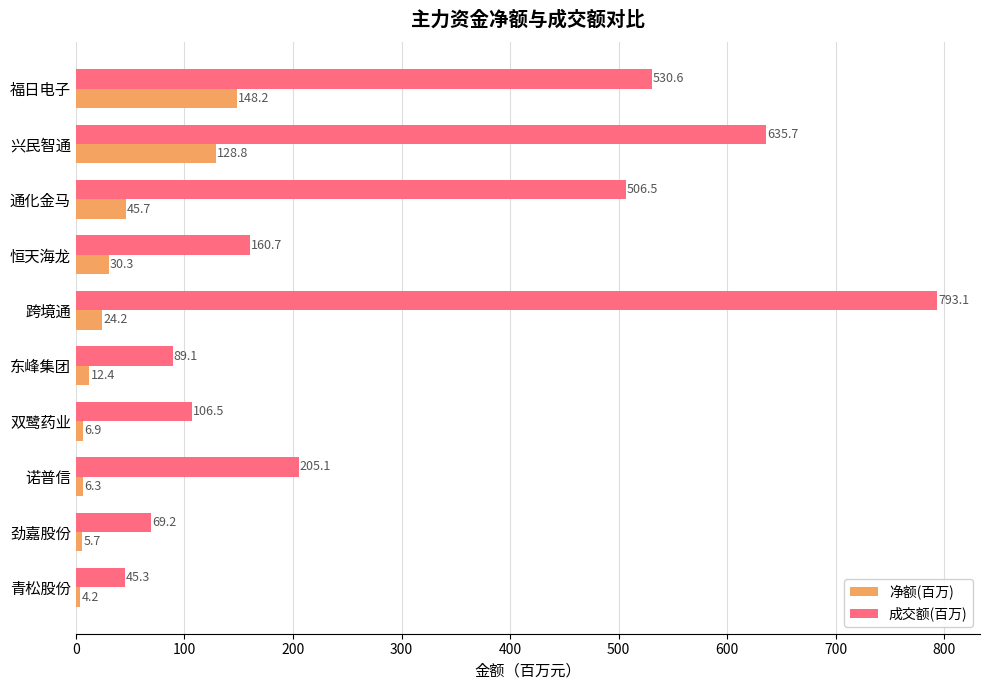

Which series has the largest total across all categories?

成交额(百万)